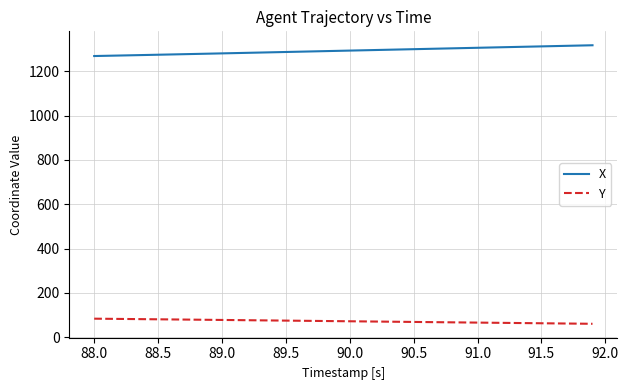

What is the difference between the maximum and minimum values in the X series?

48.7